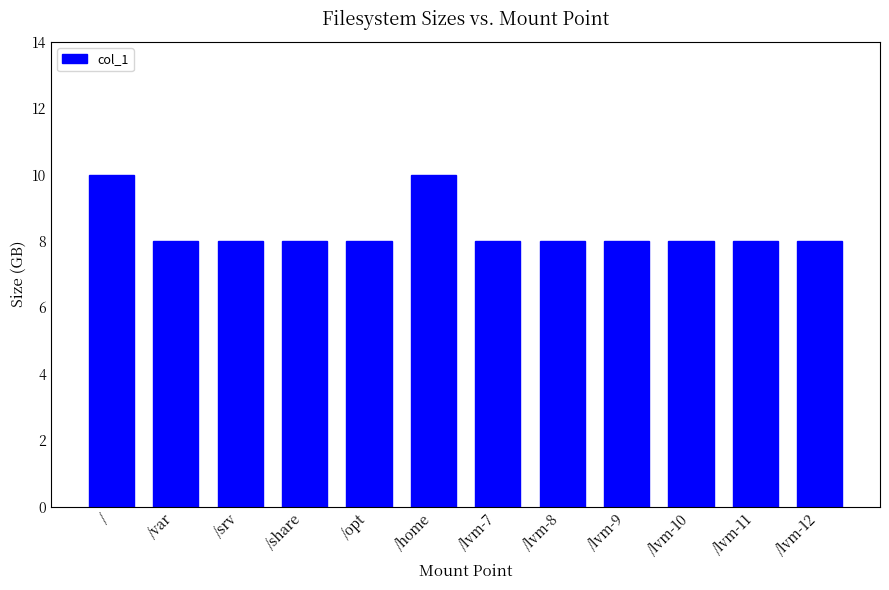

What is the value of the 12th bar from the left?

8